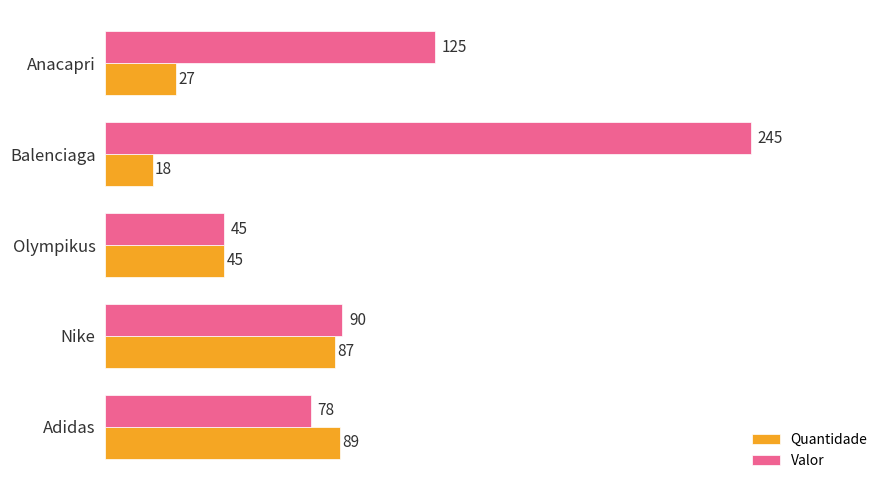

Where is Valor nearest to the value 145?

Anacapri